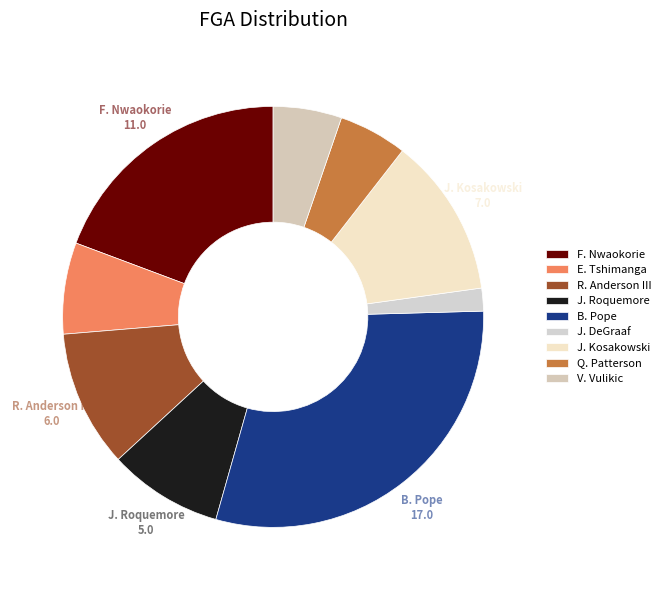

What percentage is the J. Kosakowski slice, to the nearest percent?

12%